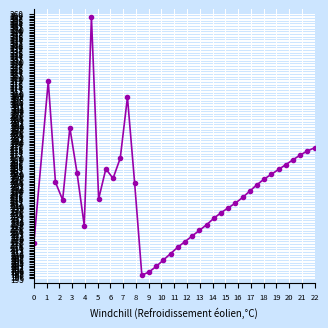

What is the value of the 38th point from the left?

274.5